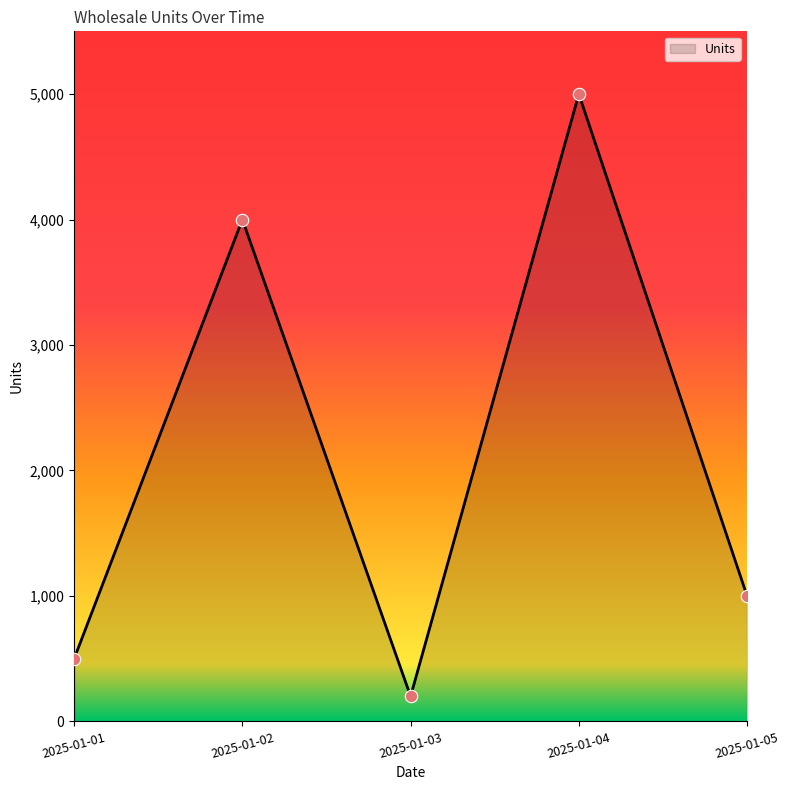

Which has a higher value, 2025-01-03 or 2025-01-05?

2025-01-05